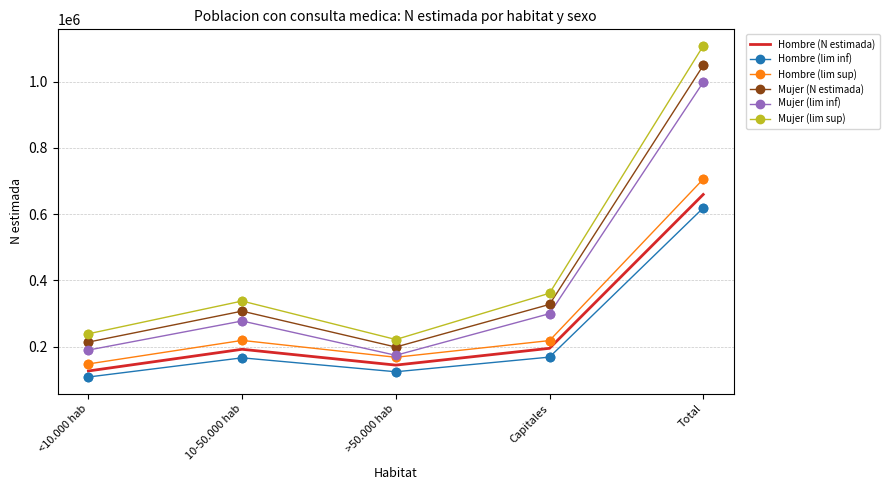

Which series has the largest range (max minus min)?

Mujer (lim sup)